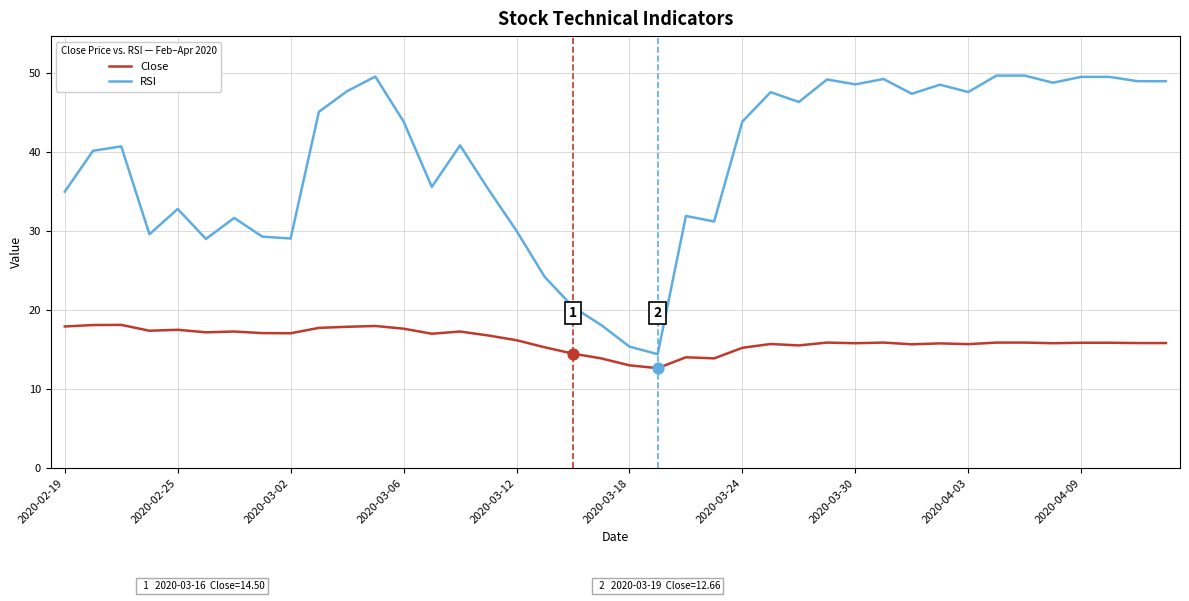

True or false: Close and RSI intersect in this chart.

False